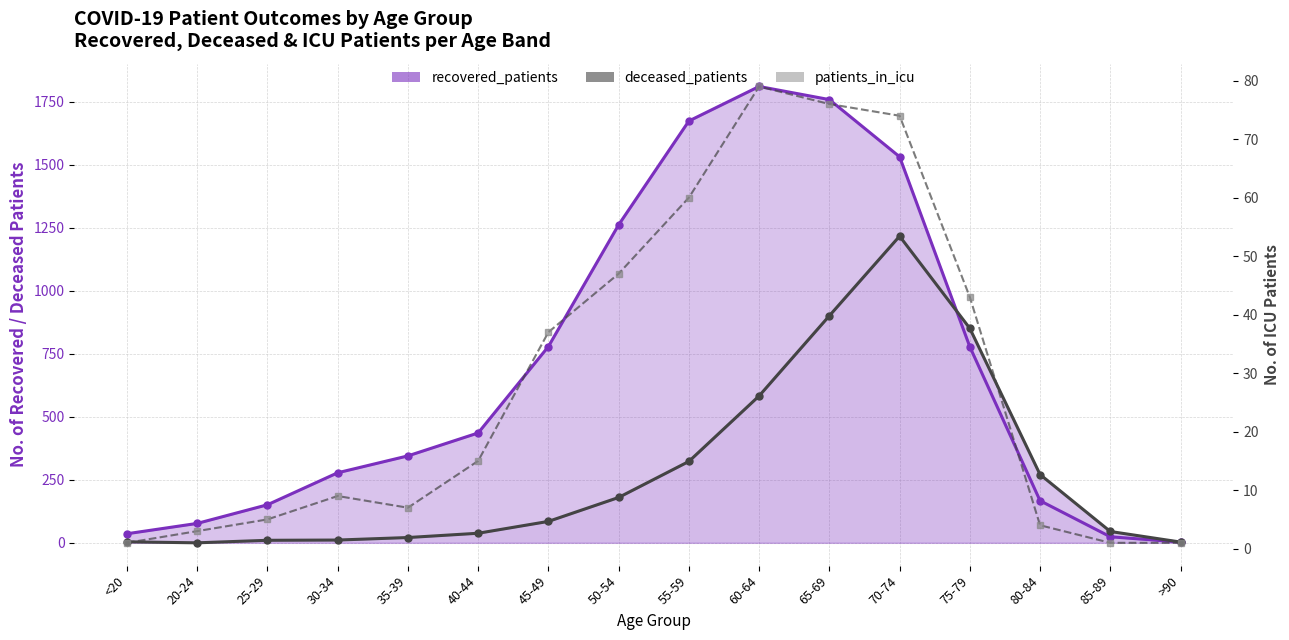

Reading right to left, list all the values displayed in this chart.

recovered_patients: >90=3	85-89=24	80-84=167	75-79=778	70-74=1532	65-69=1759	60-64=1811	55-59=1674	50-54=1262	45-49=779	40-44=436	35-39=345	30-34=278	25-29=151	20-24=77	<20=36
deceased_patients: >90=3	85-89=45	80-84=271	75-79=851	70-74=1217	65-69=901	60-64=583	55-59=323	50-54=180	45-49=85	40-44=38	35-39=21	30-34=11	25-29=10	20-24=0	<20=4
patients_in_icu: >90=1	85-89=1	80-84=4	75-79=43	70-74=74	65-69=76	60-64=79	55-59=60	50-54=47	45-49=37	40-44=15	35-39=7	30-34=9	25-29=5	20-24=3	<20=1